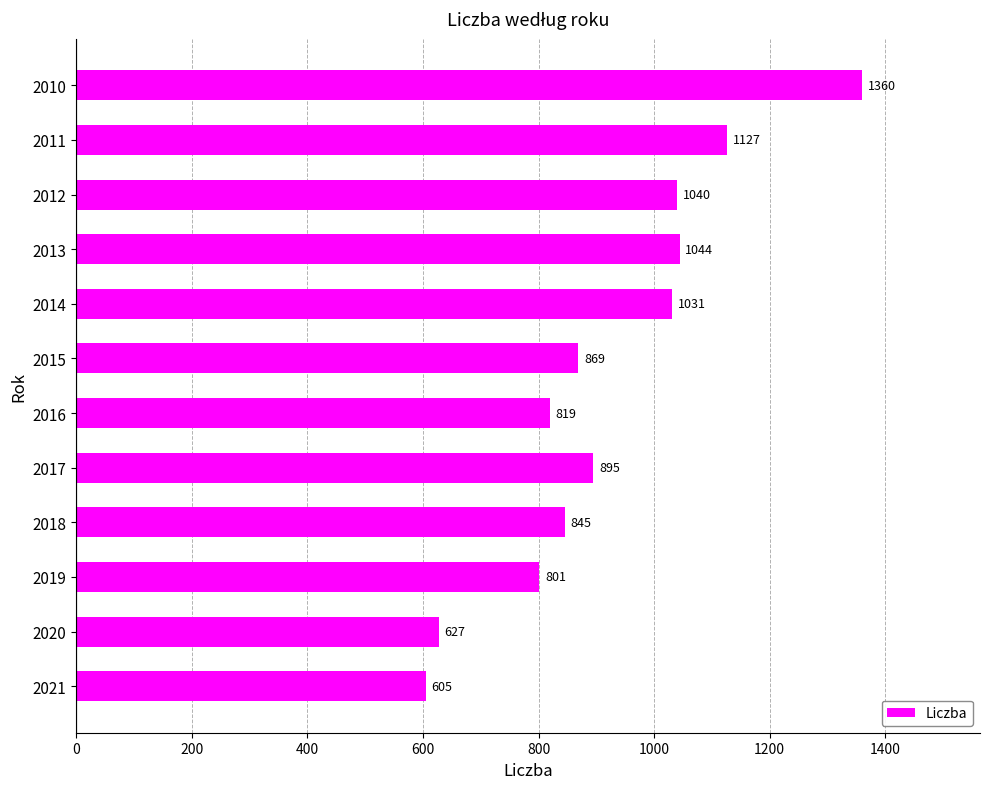

The value at 2020 is 627. True or false?

True